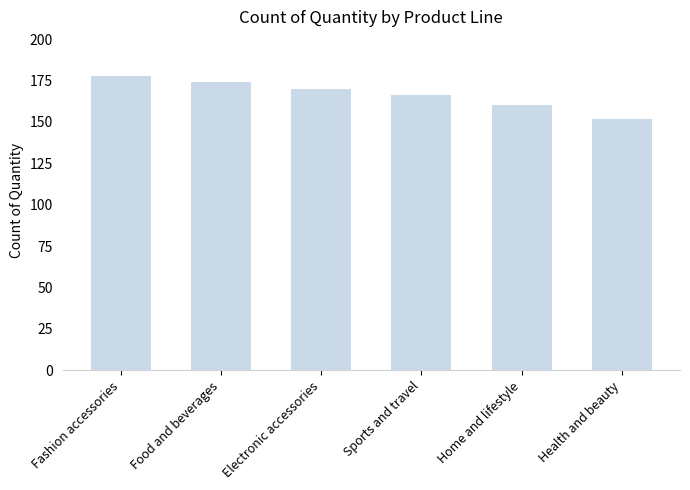

How many values are below 170?

3